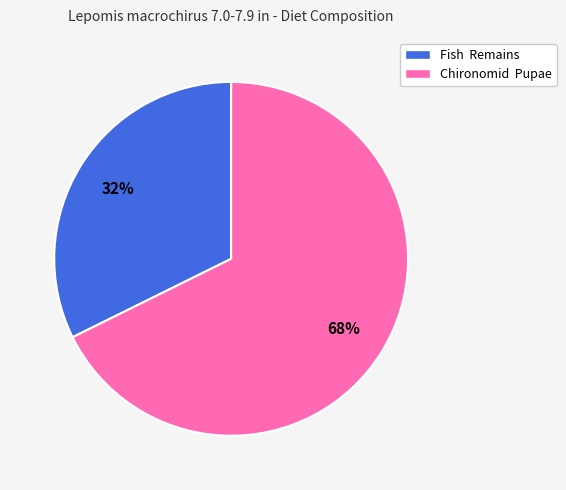

True or false: Chironomid Pupae accounts for 56% of the total.

False